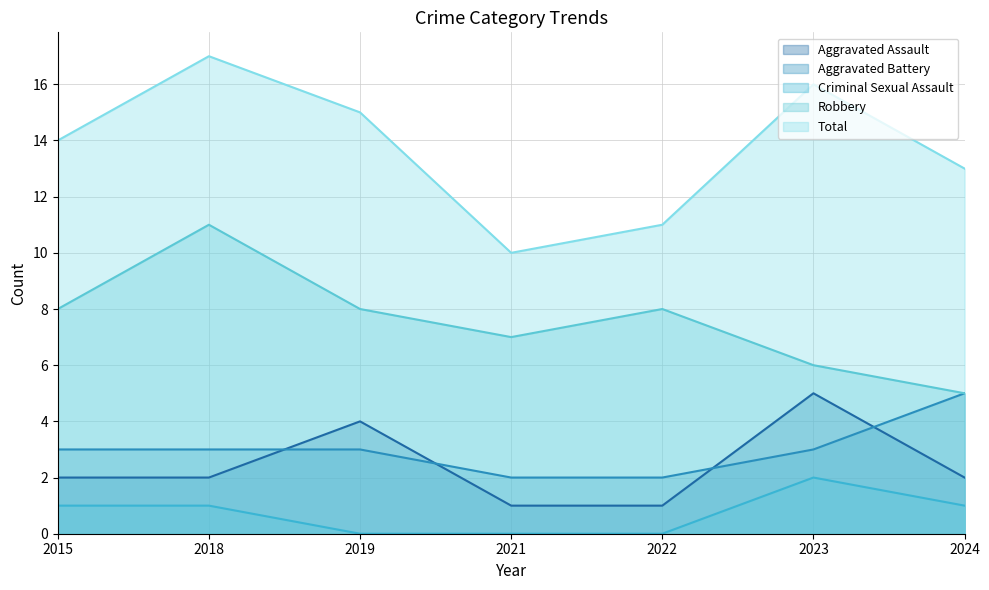

Reading left to right, extract all data points from this chart.

Aggravated Assault: 2	2	4	1	1	5	2
Aggravated Battery: 3	3	3	2	2	3	5
Criminal Sexual Assault: 1	1	0	0	0	2	1
Robbery: 8	11	8	7	8	6	5
Total: 14	17	15	10	11	16	13